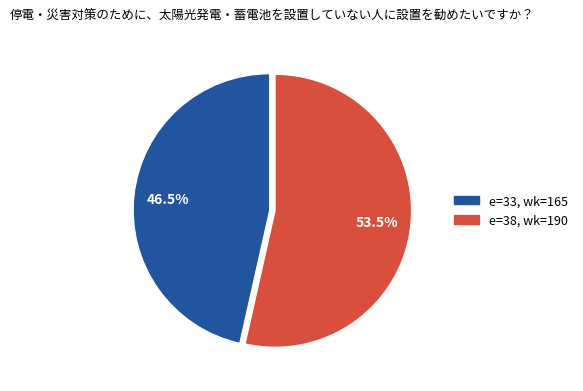

Does any single category account for the majority?

Yes